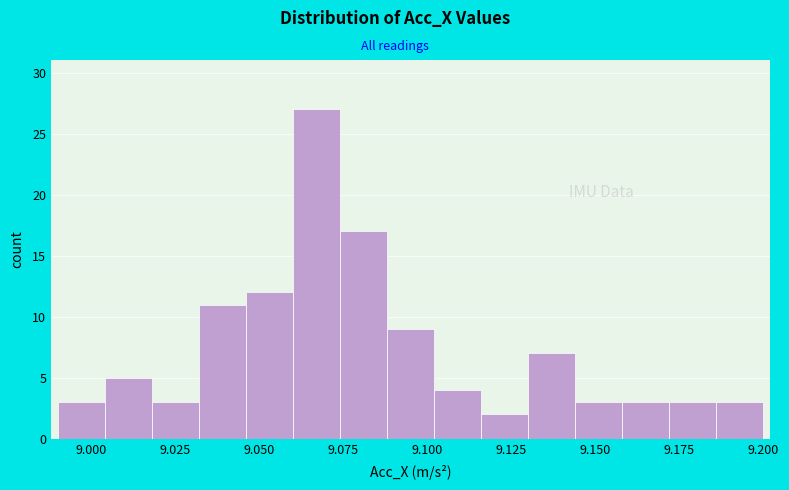

Around what value on the x-axis is the tallest bar? Give the approximate position of its centre, as read against the axis.

9.065